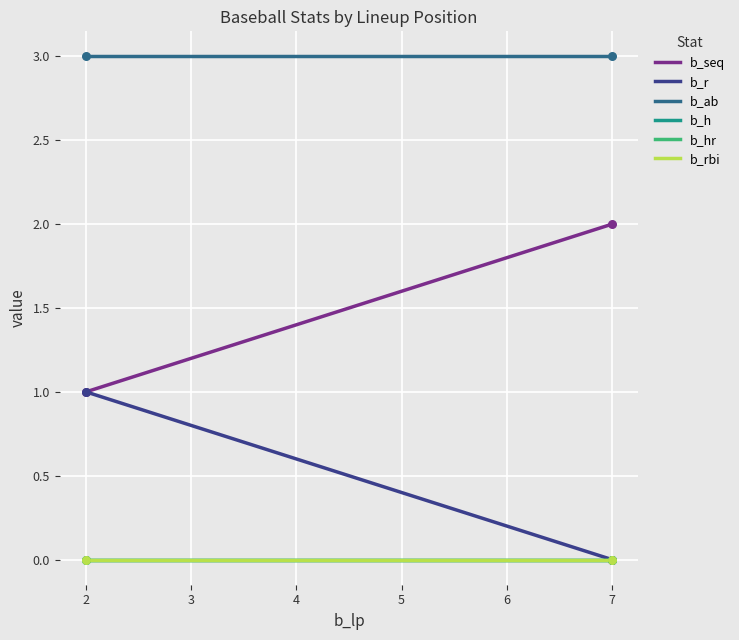

Does the chart have visible grid lines?

Yes